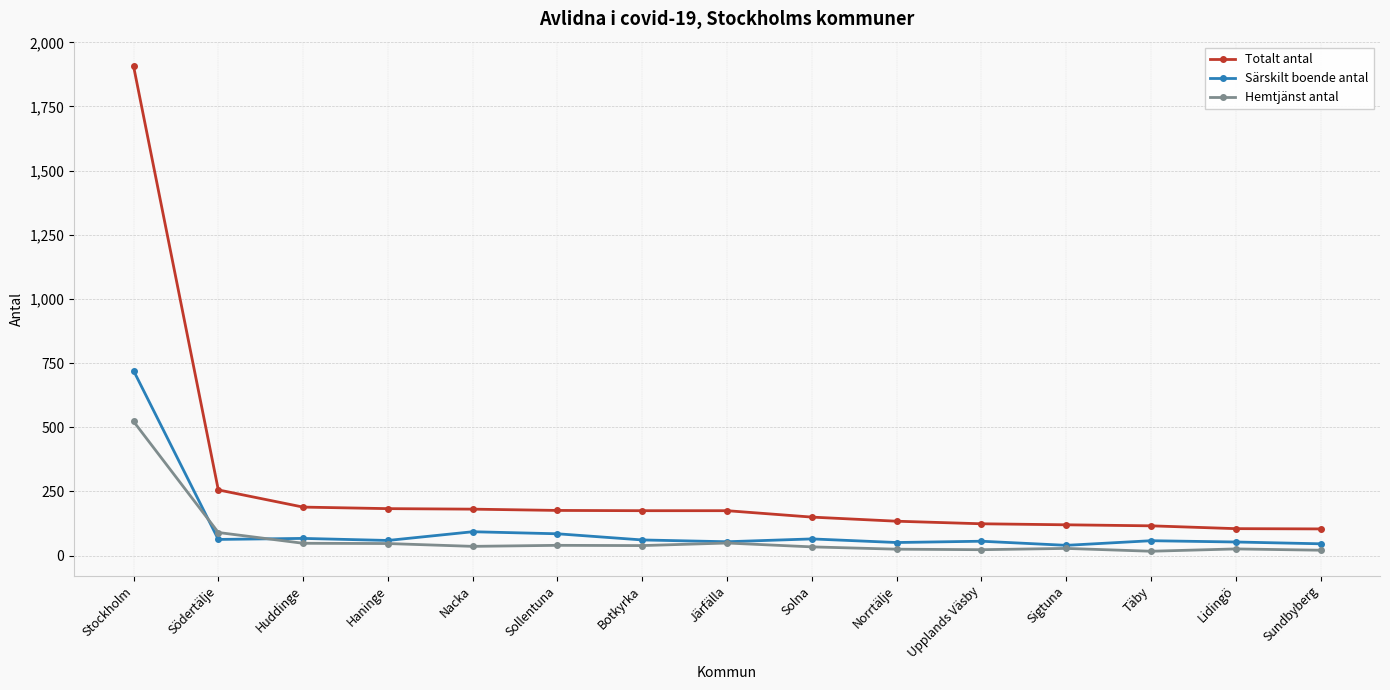

Does the chart display data point markers on the line(s)?

Yes